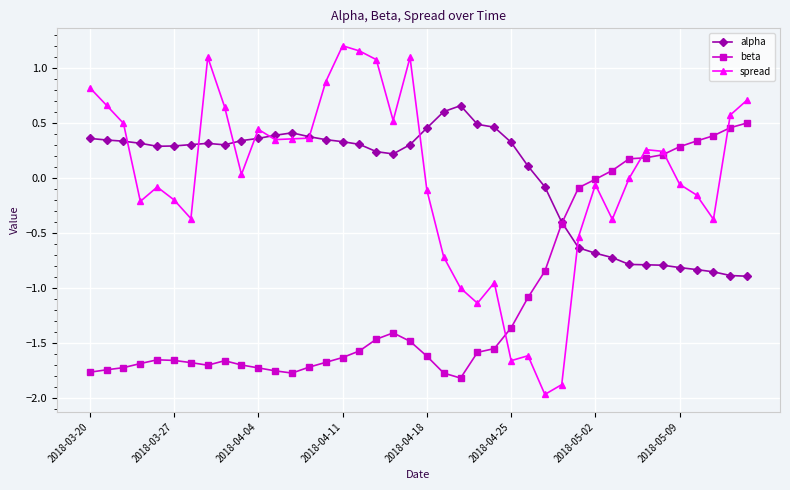

True or false: beta has more than 1 points higher than both neighbors.

True